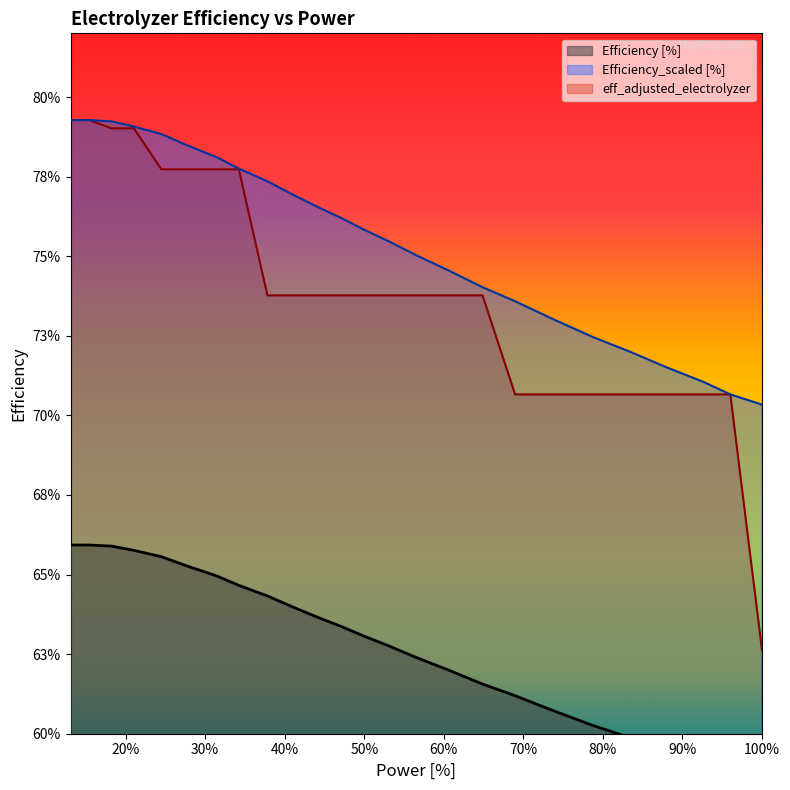

Reading left to right, transcribe all the data shown in this chart.

Efficiency [%]: 0.7	0.7	0.7	0.7	0.7	0.7	0.6	0.6	0.6	0.6	0.6	0.6	0.6	0.6	0.6	0.6	0.6	0.6	0.6	0.6	0.6	0.6	0.6	0.6	0.6
Efficiency_scaled [%]: 0.8	0.8	0.8	0.8	0.8	0.8	0.8	0.8	0.8	0.8	0.8	0.8	0.8	0.8	0.8	0.7	0.7	0.7	0.7	0.7	0.7	0.7	0.7	0.7	0.7
eff_adjusted_electrolyzer: 0.8	0.8	0.8	0.8	0.8	0.8	0.8	0.8	0.7	0.7	0.7	0.7	0.7	0.7	0.7	0.7	0.7	0.7	0.7	0.7	0.7	0.7	0.7	0.7	0.6